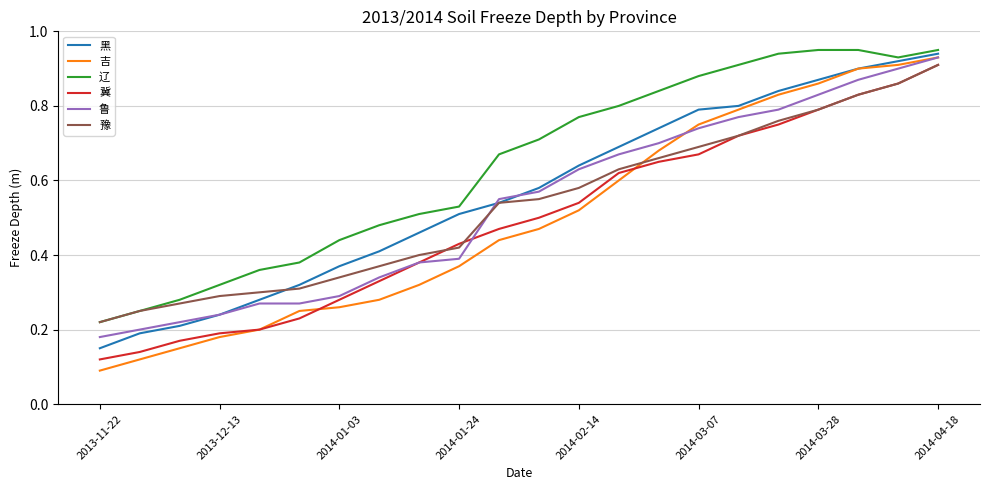

Which series has the widest spread of values?

吉